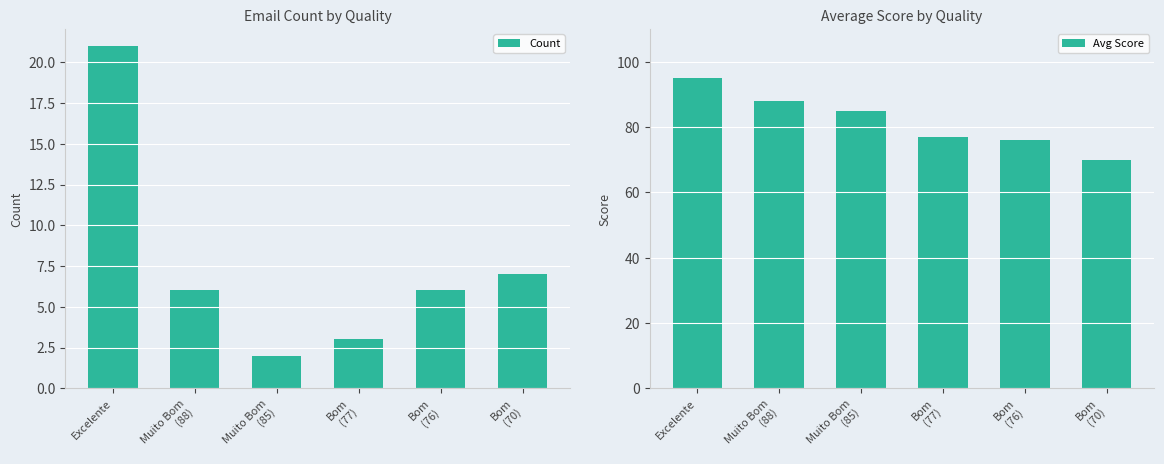

How many values in the Avg Score series are below 85?

3